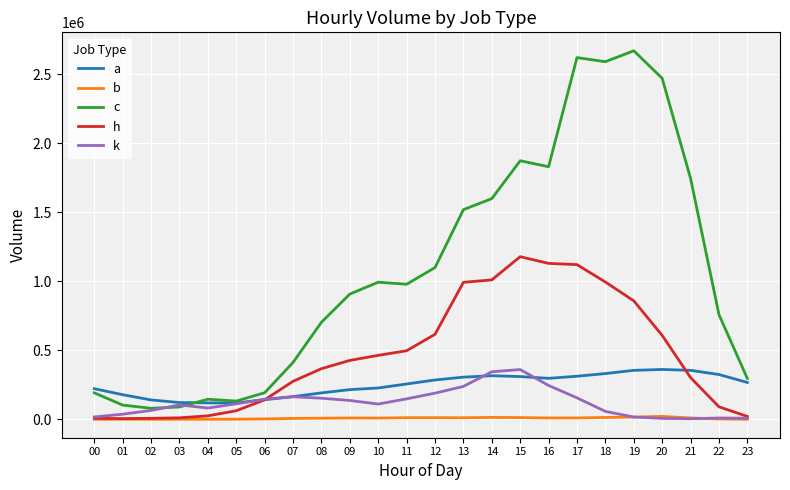

The value of c at 08 is 703277. True or false?

True